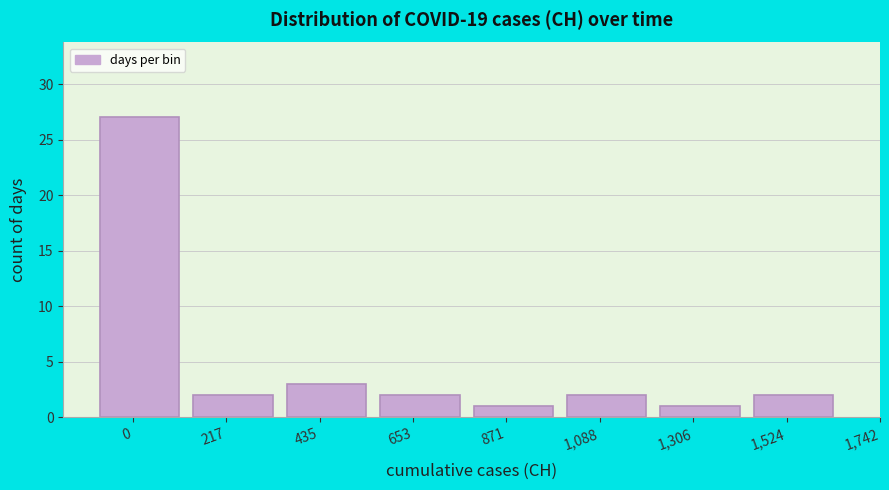

Reading left to right, list all the values displayed in this chart.

27	2	3	2	1	2	1	2